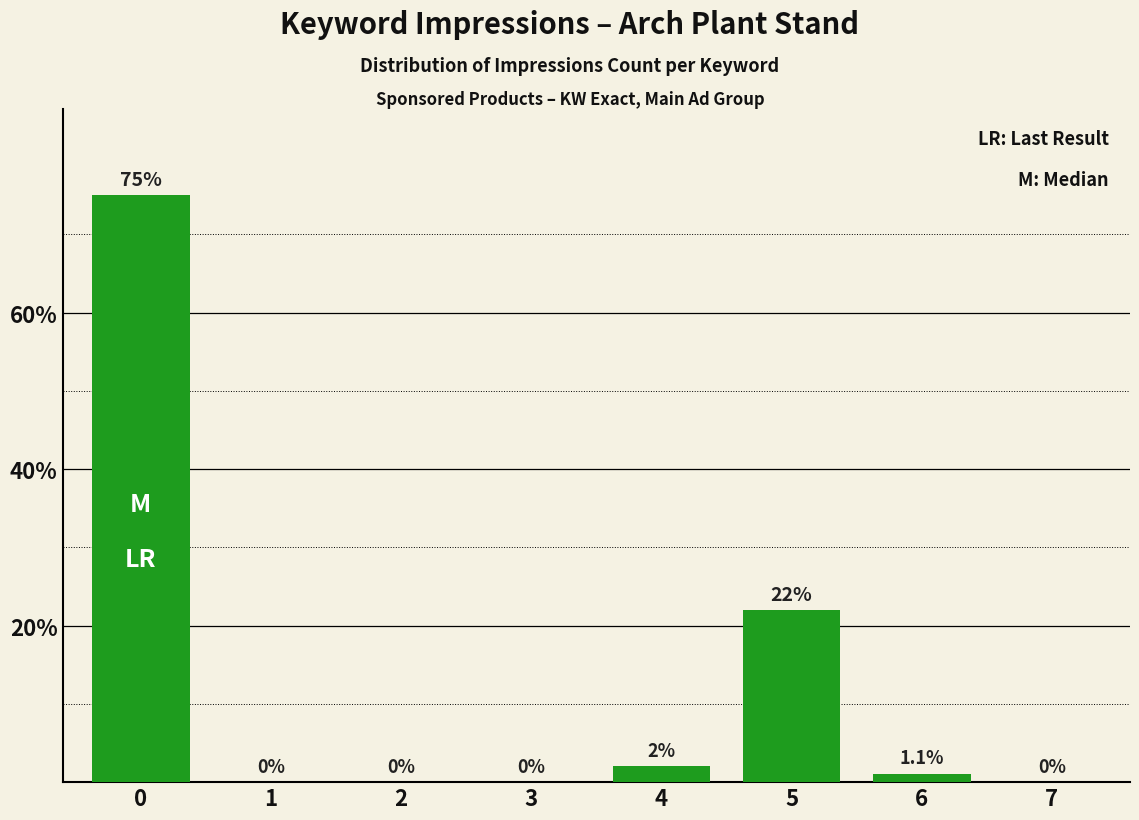

Reading left to right, extract all data points from this chart.

75.0	0.0	0.0	0.0	2.0	22.0	1.1	0.0